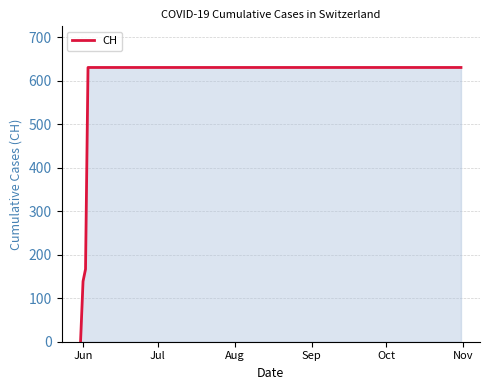

What is the difference between the maximum and minimum values?

631